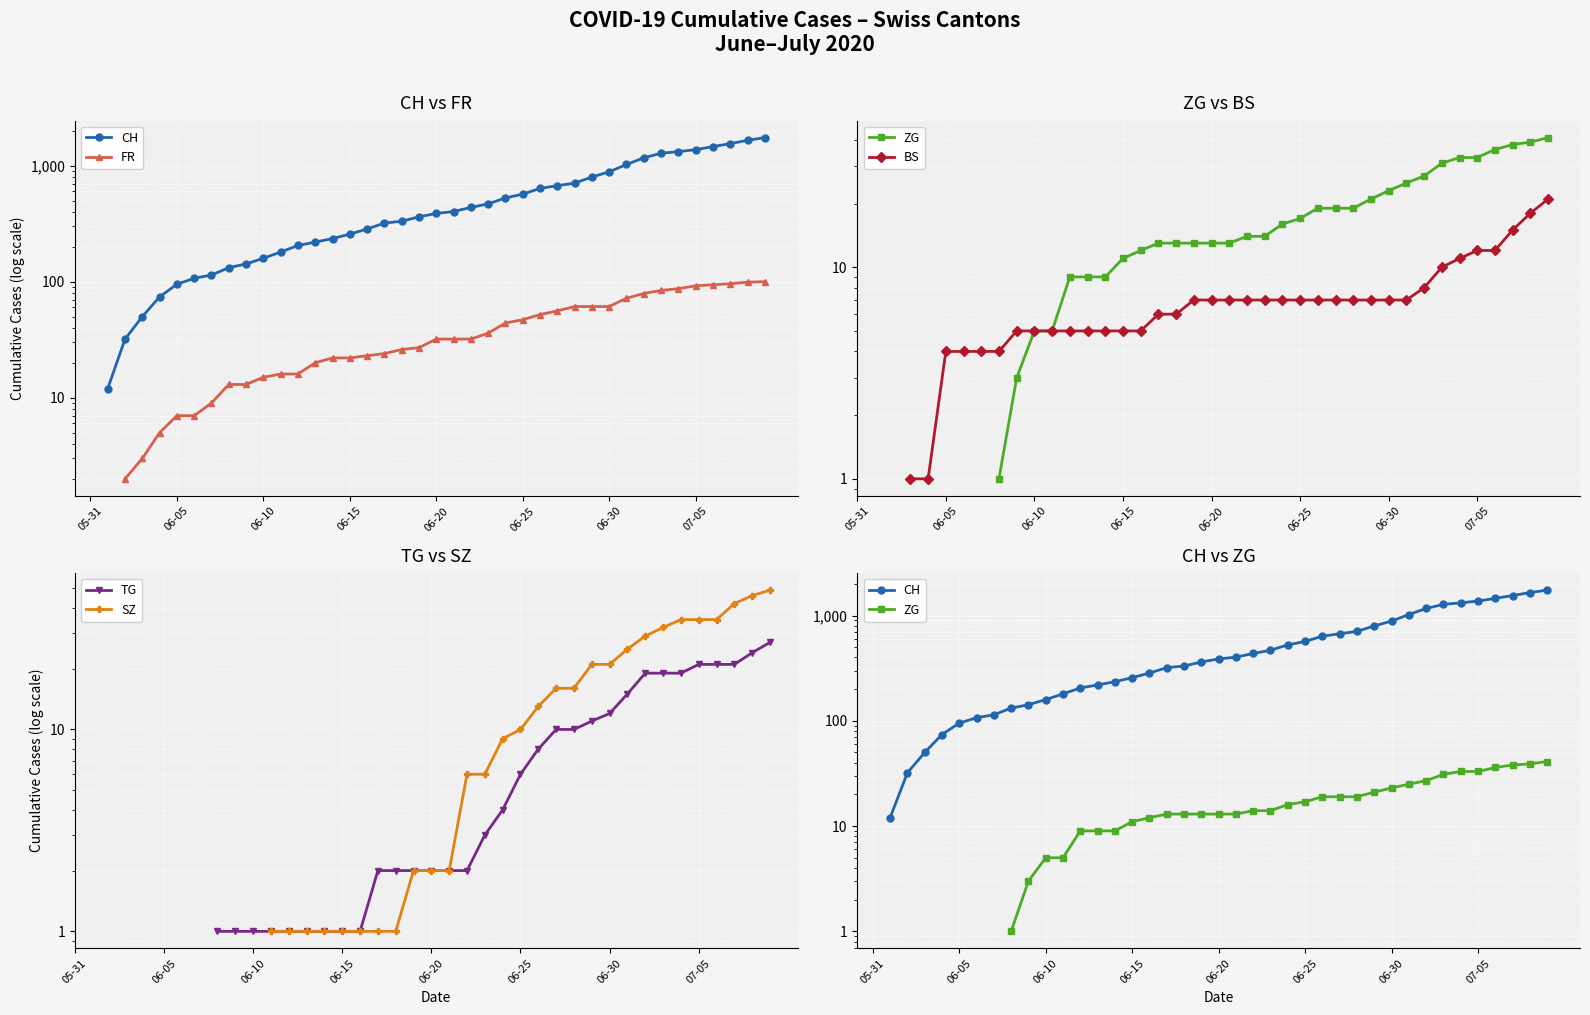

The value of BS at 39 is 21.0. True or false?

True